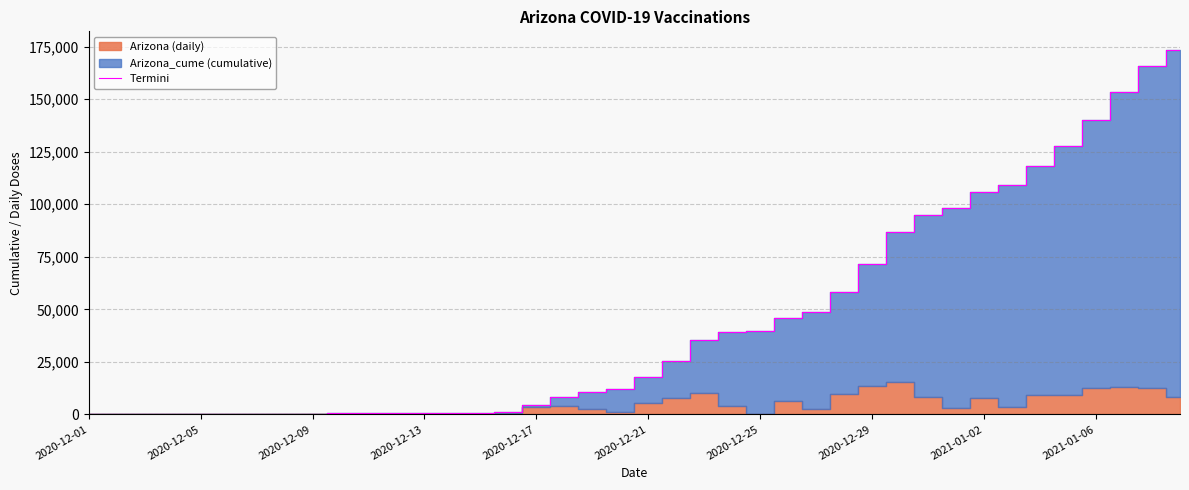

What is the maximum value for Termini?

173597